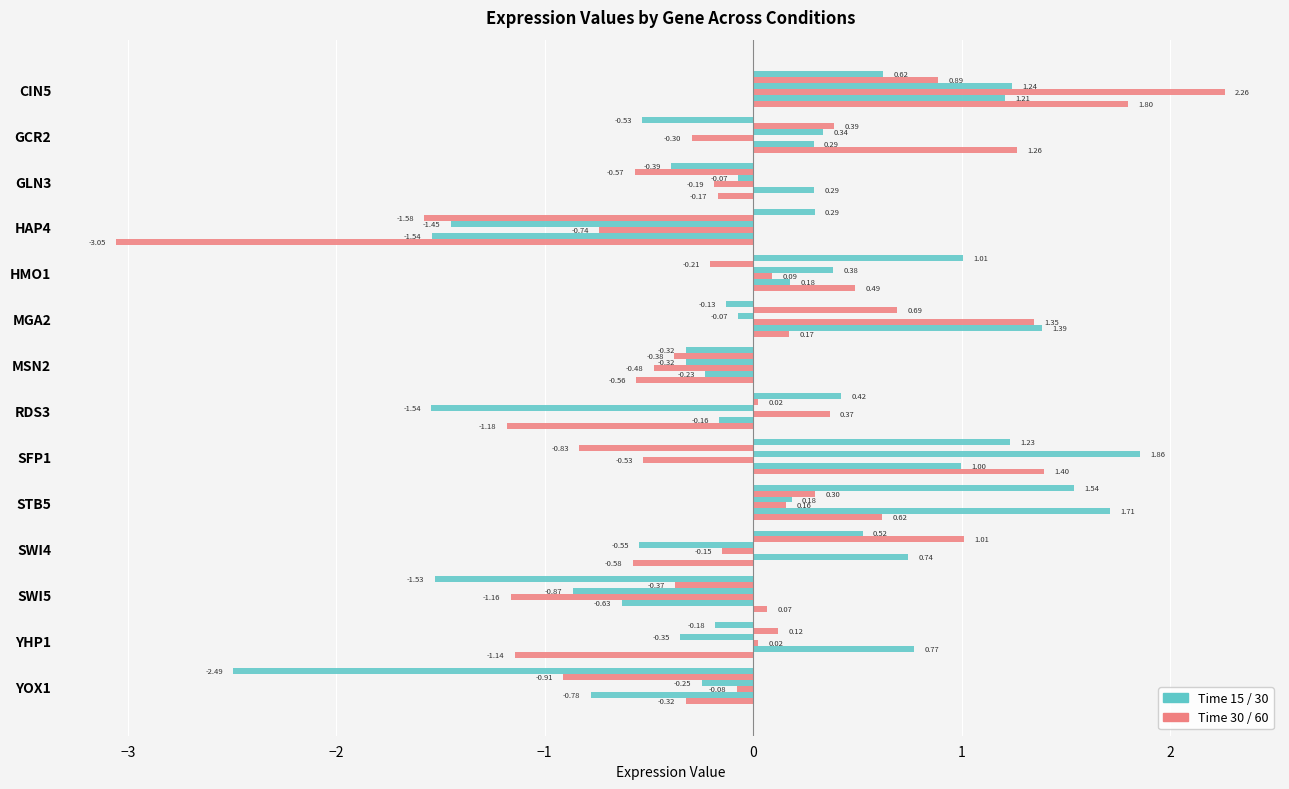

How many data points does each series have?

14